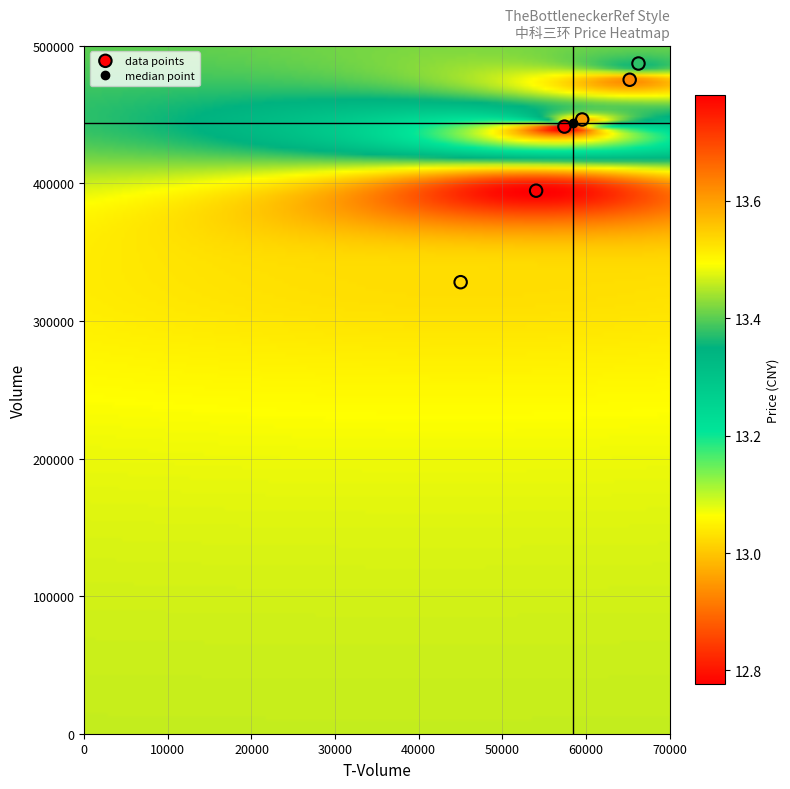

What Y value in the scatter plot is closest to 407620?

394651